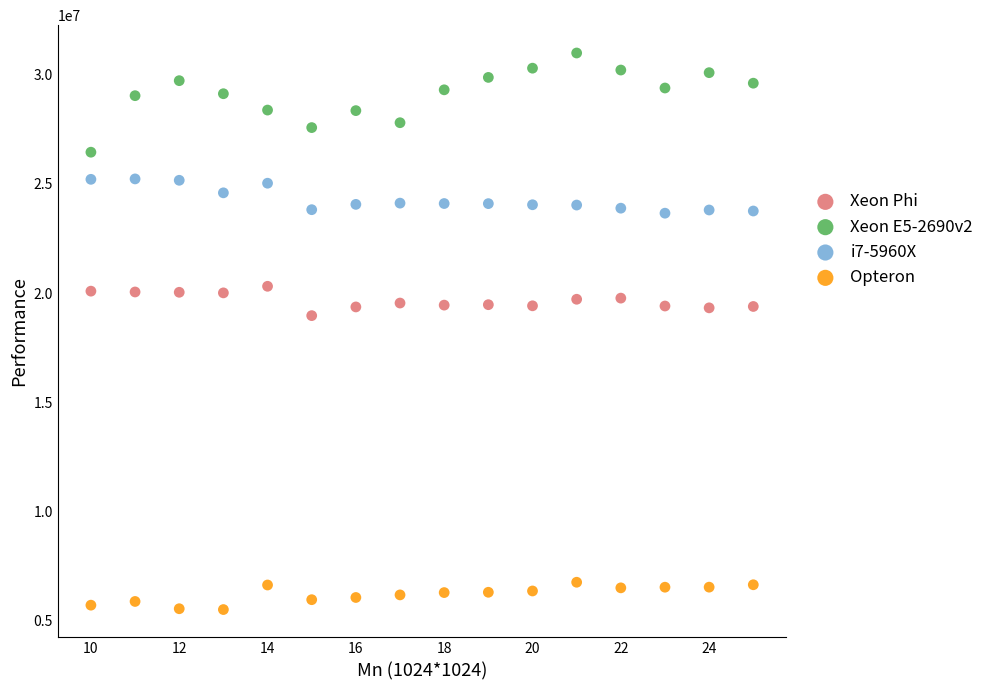

Which series reaches the maximum Y coordinate?

Xeon E5-2690v2